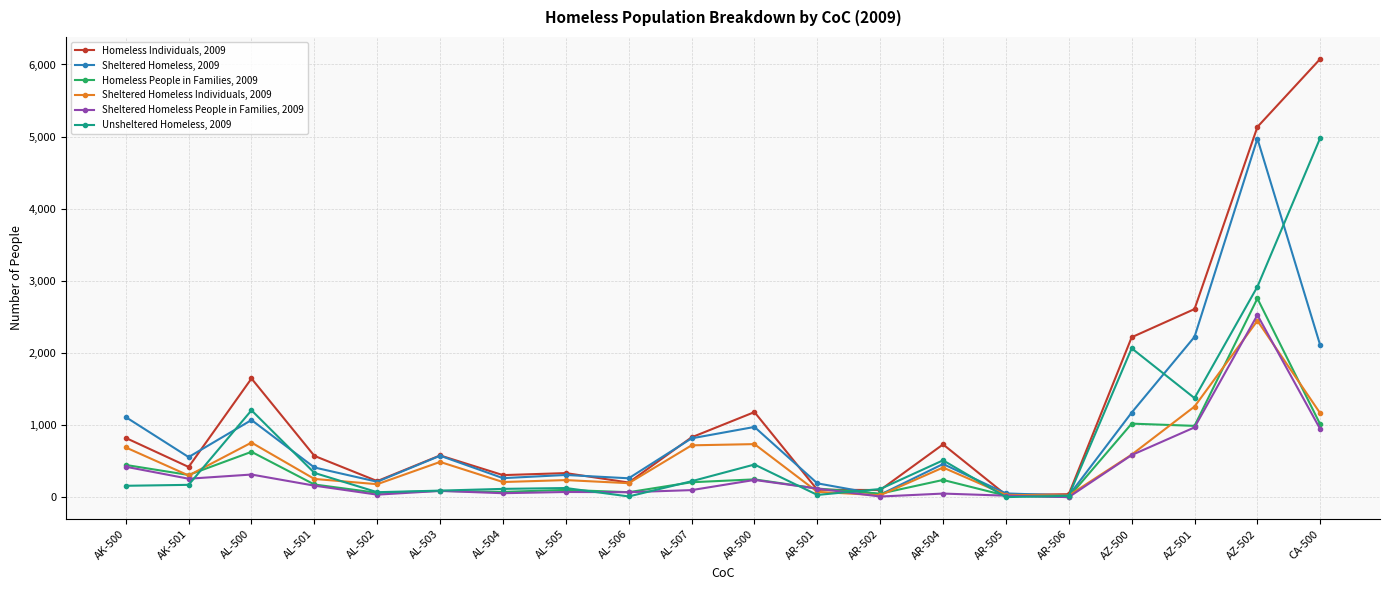

Which series changed the most between AL-505 and AL-507?

Sheltered Homeless, 2009